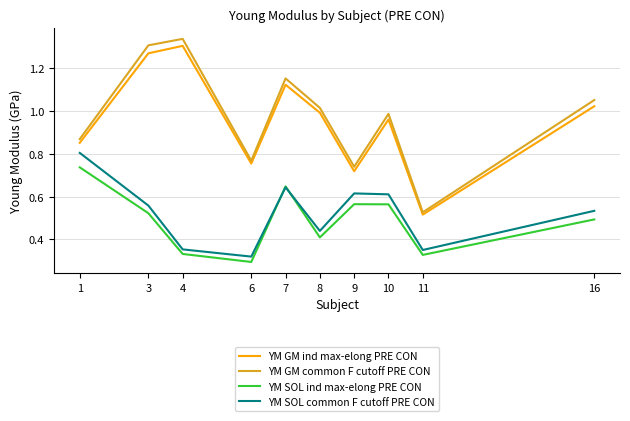

What is the sum of the YM GM ind max-elong PRE CON values at 16 and 4?

2.3